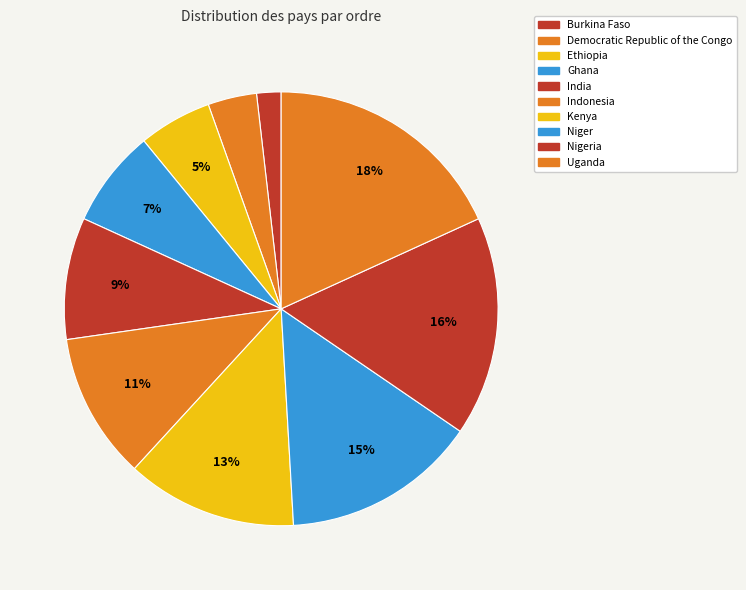

Combined, do Kenya and Niger account for over 50%?

No